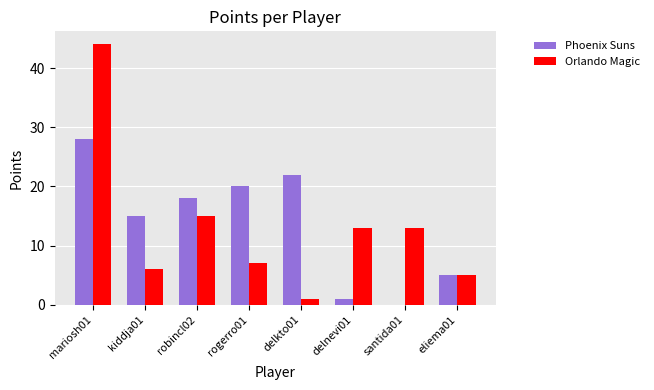

What is the maximum value shown in the chart?

44